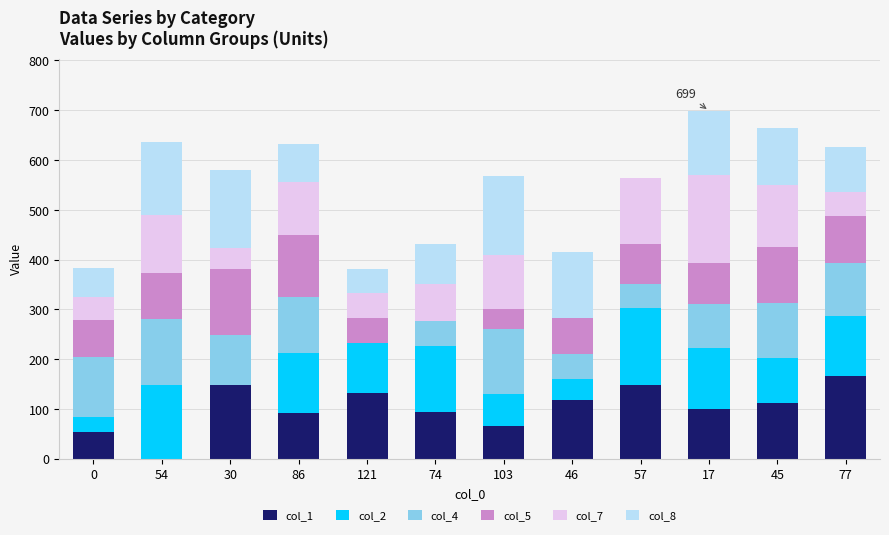

Is it true that col_1 equals 54 at 86?

False